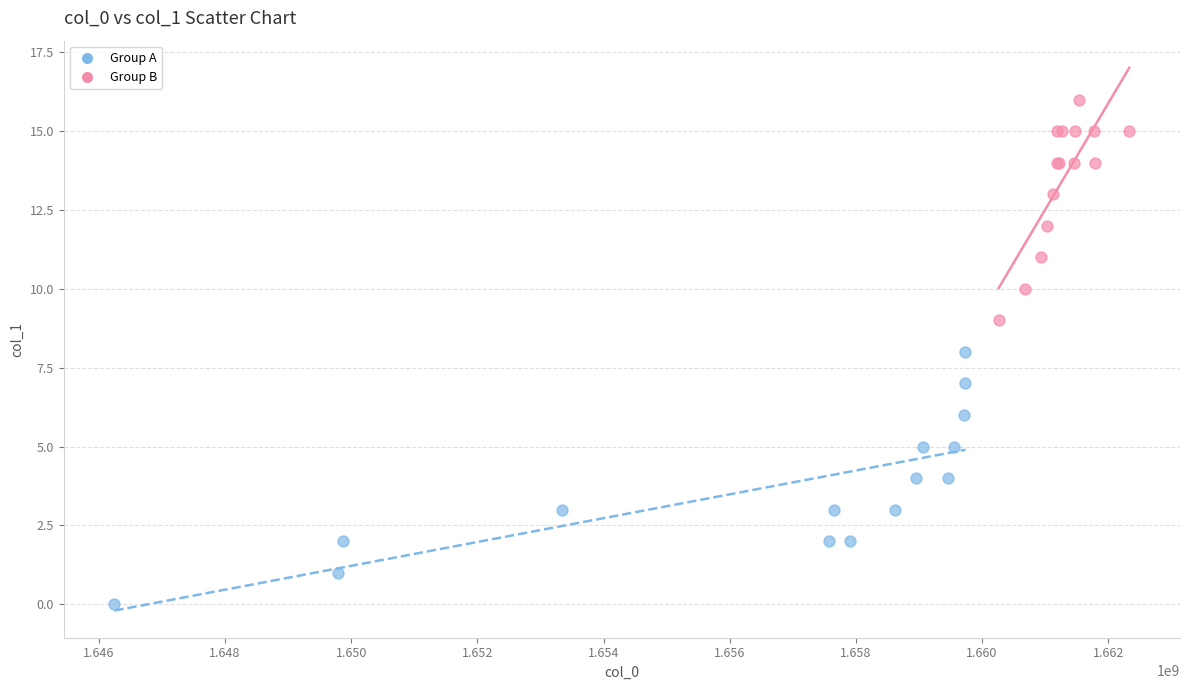

Which series has the widest spread of Y values?

Group A